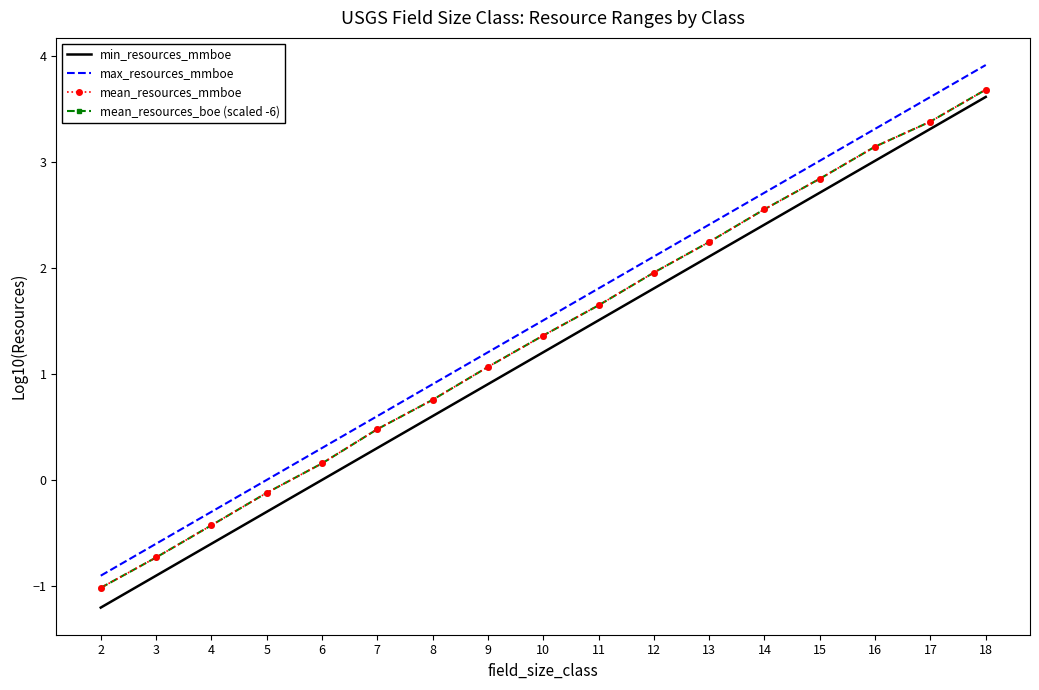

True or false: min_resources_mmboe and mean_resources_boe (scaled -6) cross at least once.

False